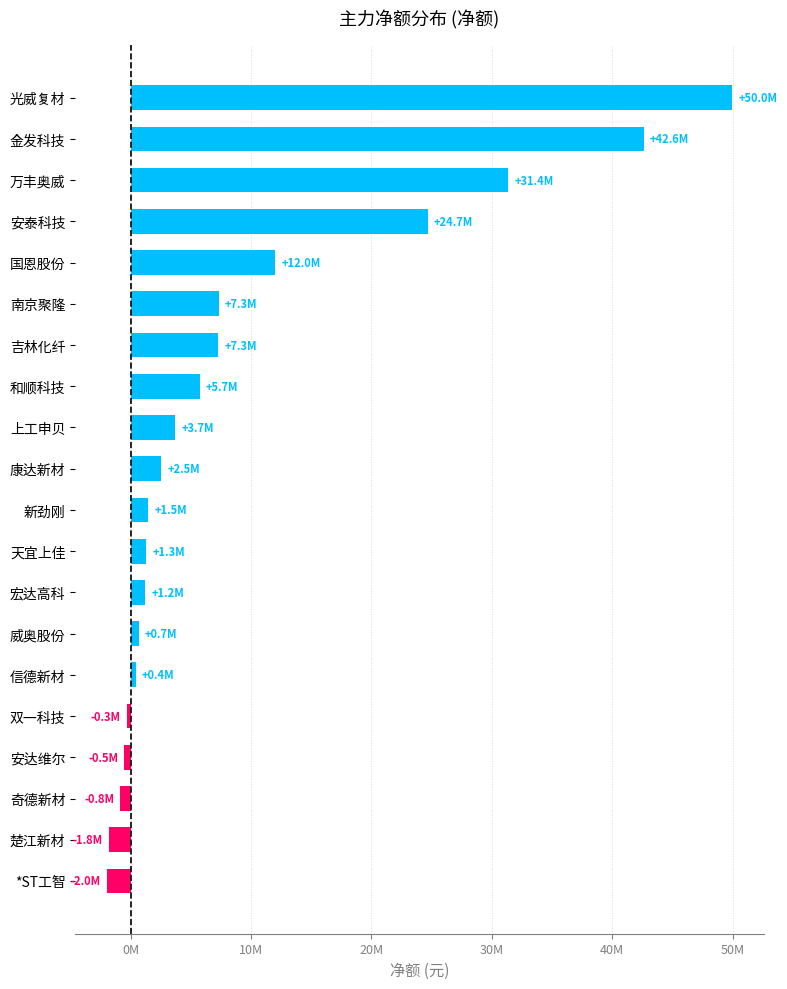

What is the average value?

9346589